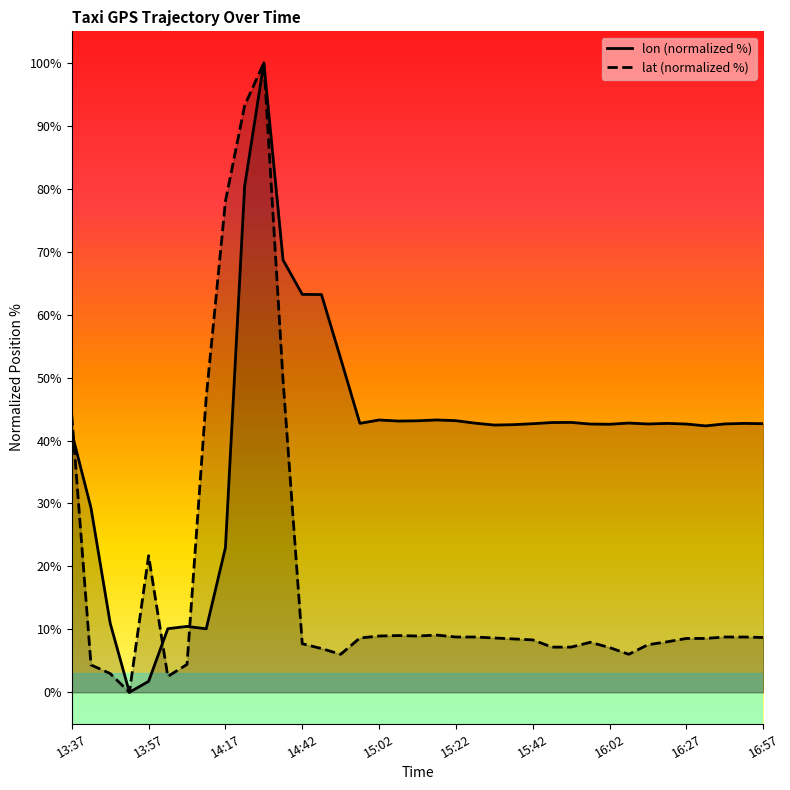

At 15:22, list the series in order from largest to smallest.

lon (normalized %), lat (normalized %)